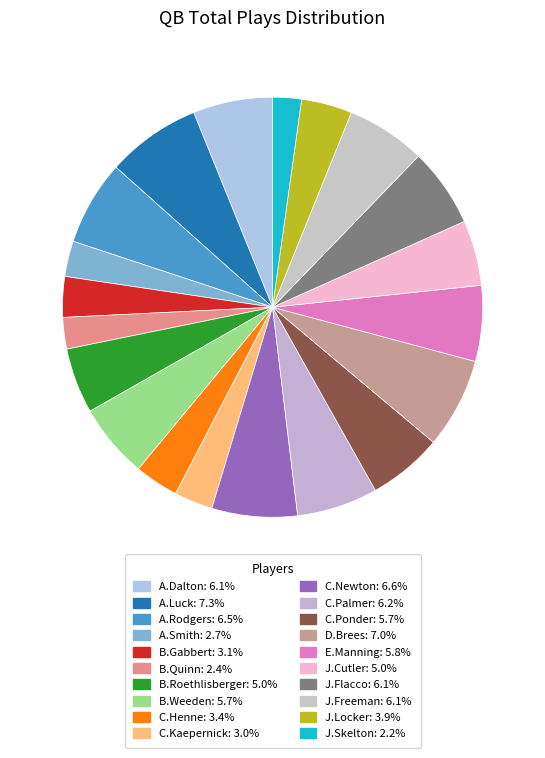

Is it true that J.Skelton is 2% of the pie?

True